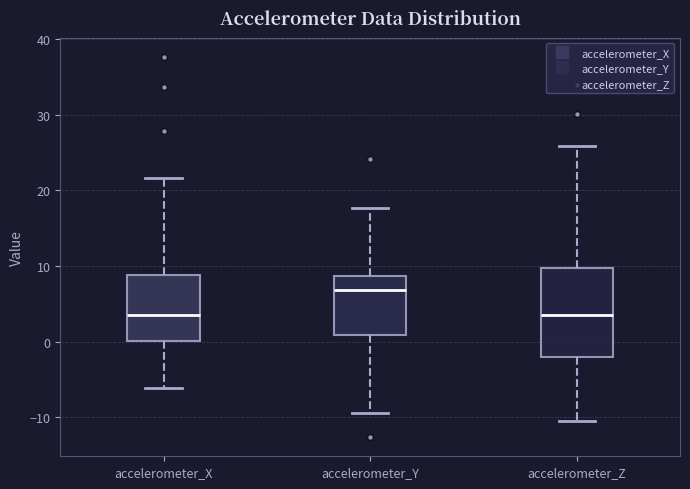

Reading left to right, transcribe this box plot: for each box, give where its median line is, the range the box spans, and where its two whiskers end, as read against the y-axis. The values are not printed on the chart, so give them approximately, as read against the axis.

accelerometer_X: median 4, box 0 to 9, whiskers -6 to 22
accelerometer_Y: median 7, box 1 to 9, whiskers -9 to 18
accelerometer_Z: median 3, box -2 to 10, whiskers -10 to 26